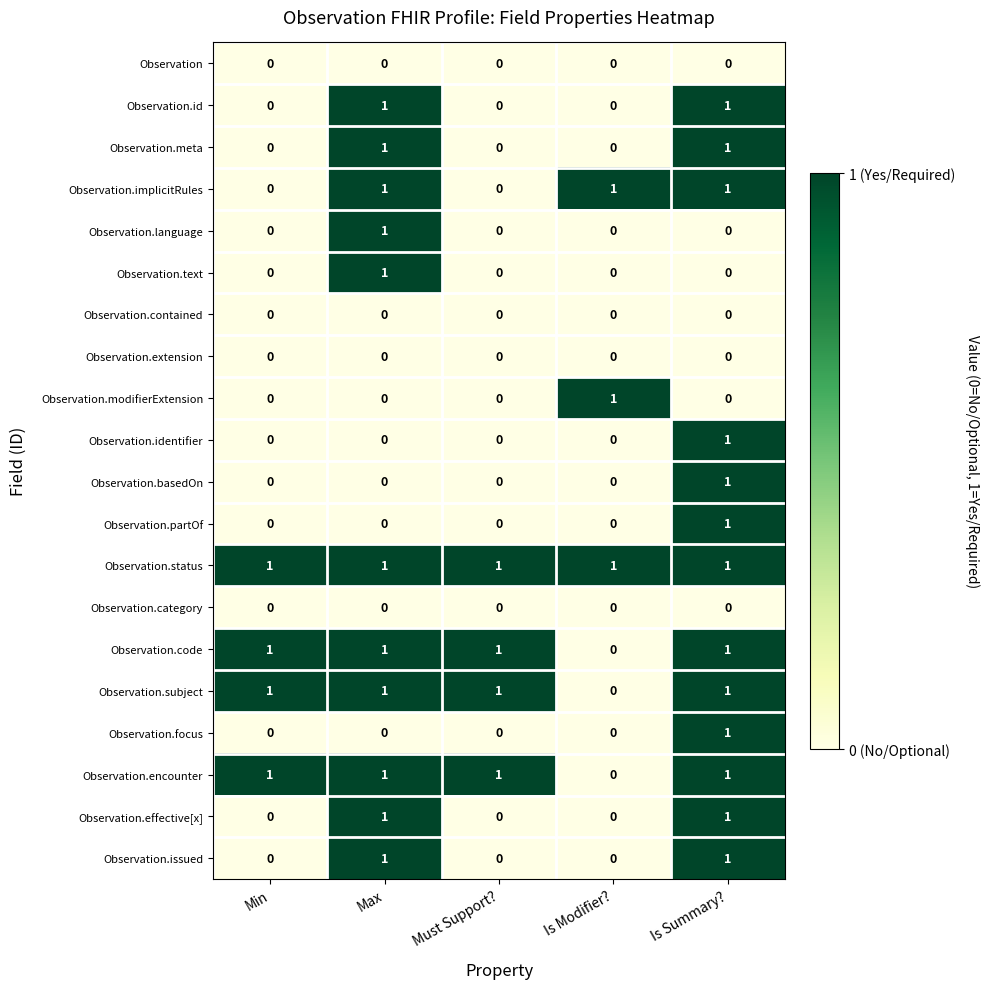

The value of Observation.encounter at Max is 0. True or false?

False